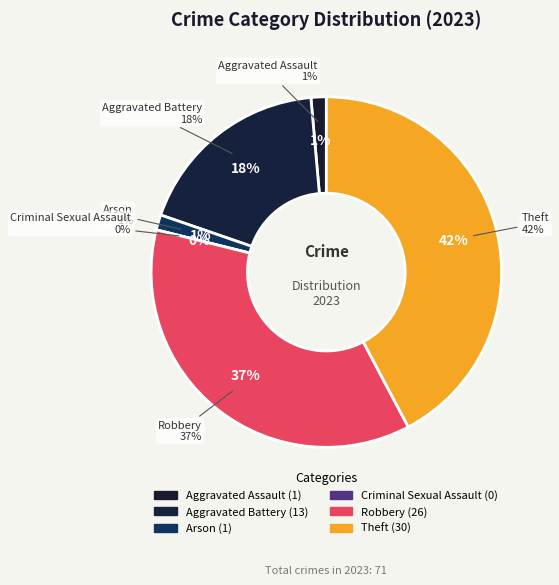

What is the change in value from Arson to Robbery?

+25